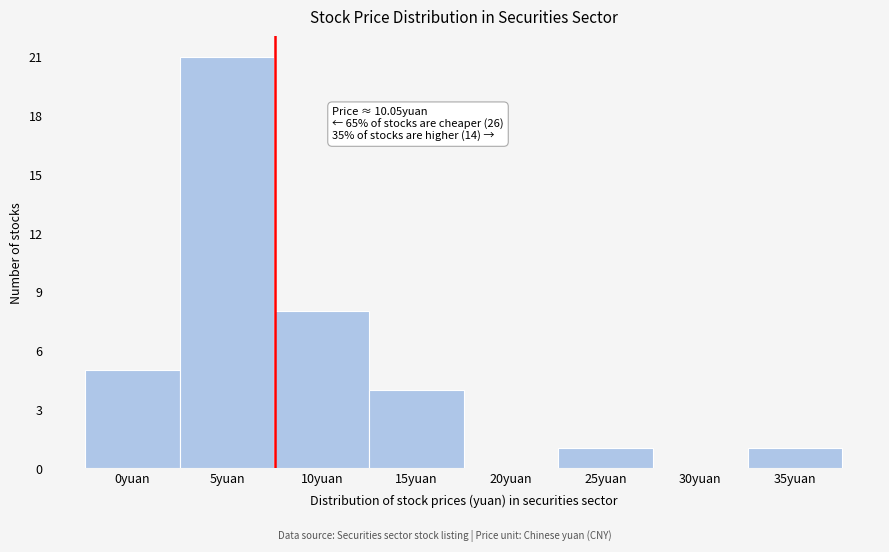

Reading left to right, what are all the values shown in this chart?

0yuan=5	5yuan=21	10yuan=8	15yuan=4	20yuan=0	25yuan=1	30yuan=0	35yuan=1